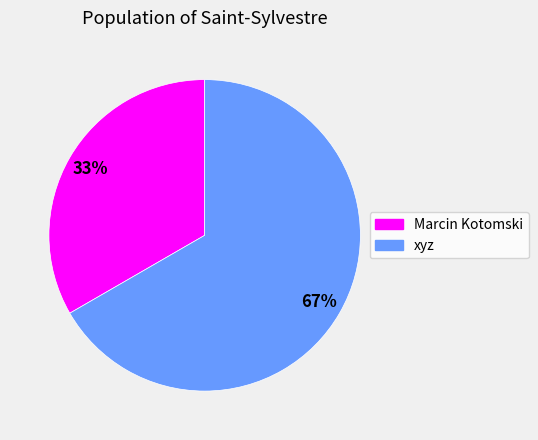

Which has a higher value, Marcin Kotomski or xyz?

xyz